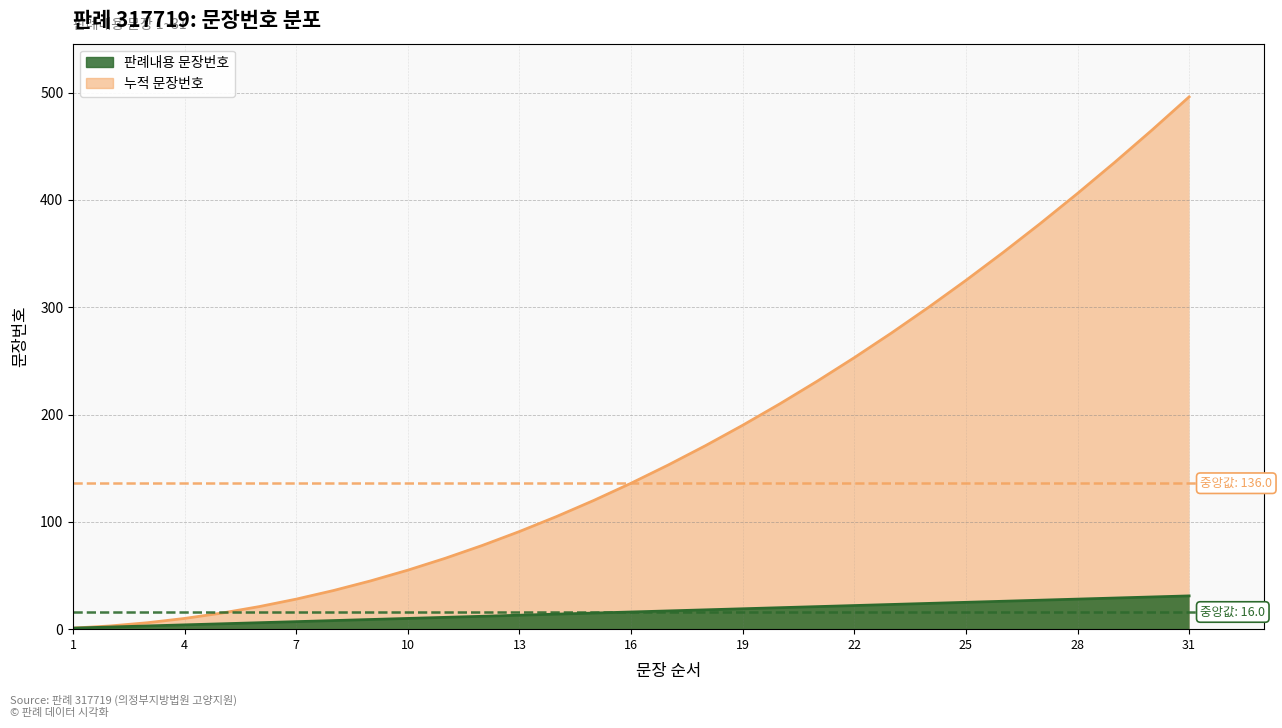

True or false: 판례내용 문장번호 and 누적 문장번호 cross at least once.

False